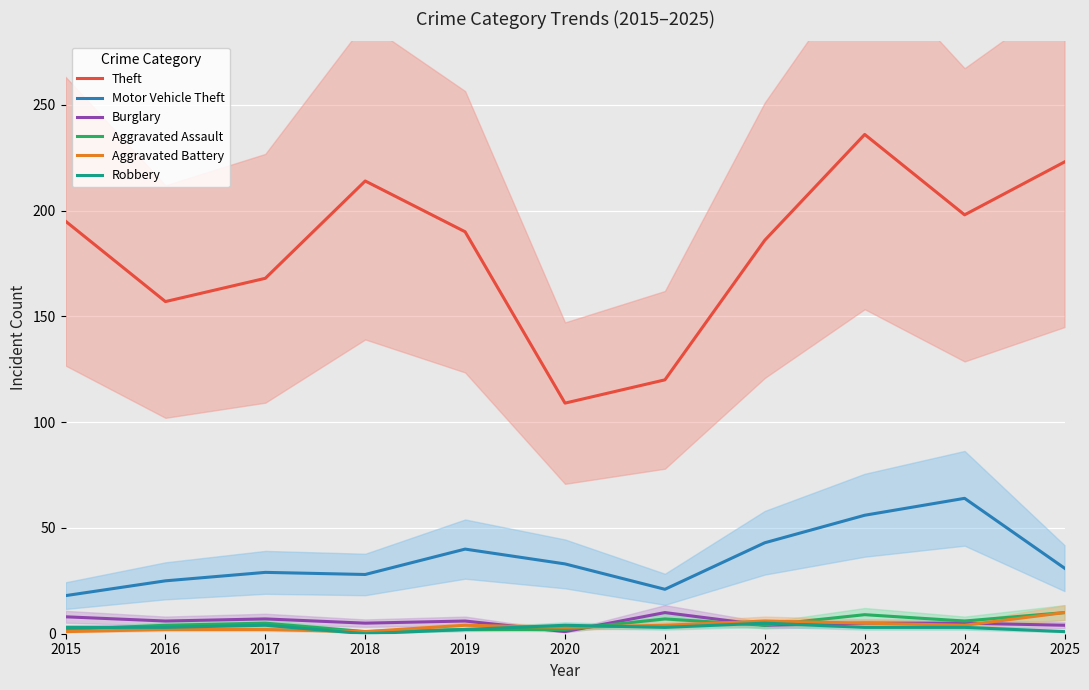

True or false: Burglary and Robbery intersect in this chart.

True